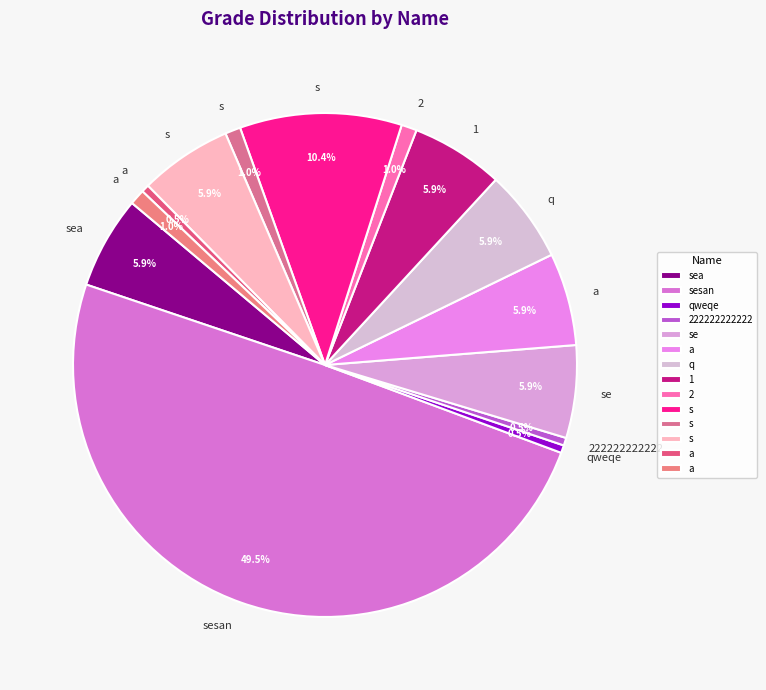

Rank the categories by value from lowest to highest.

qweqe, 222222222222, a, 2, s, a, sea, se, a, q, 1, s, s, sesan